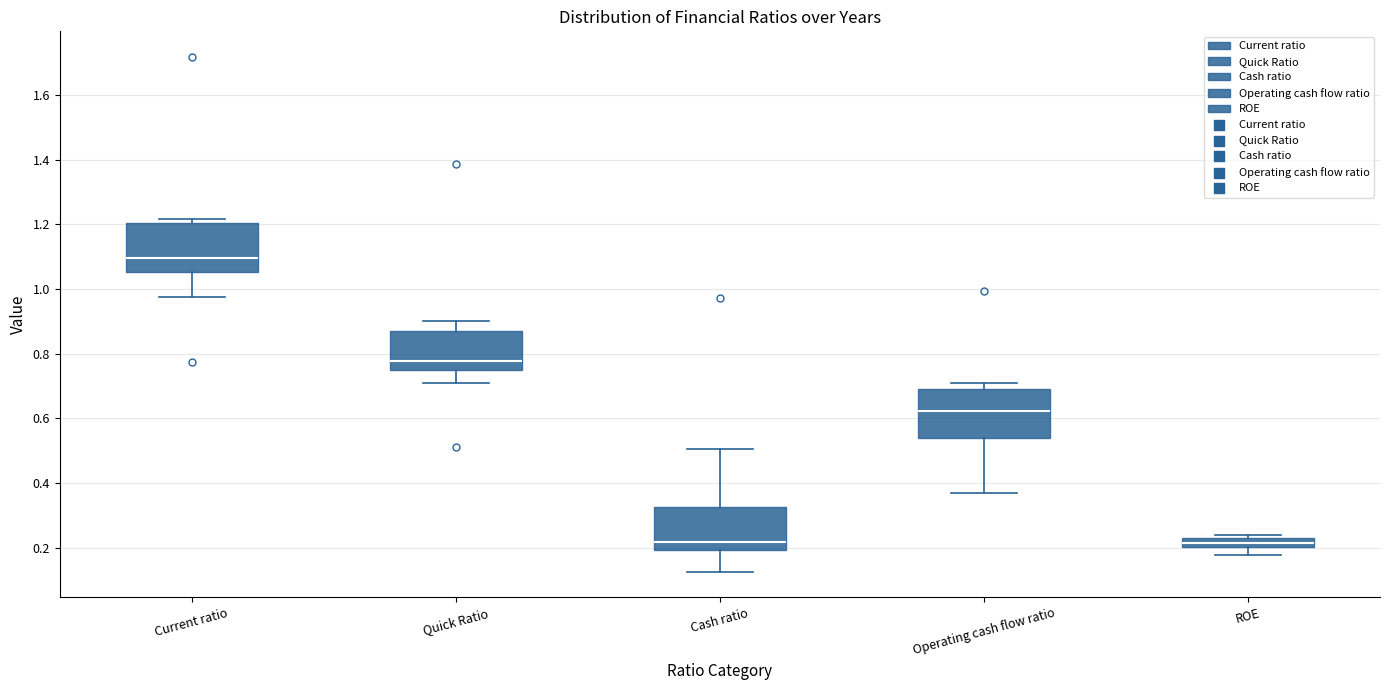

Which box has the highest median line?

Current ratio